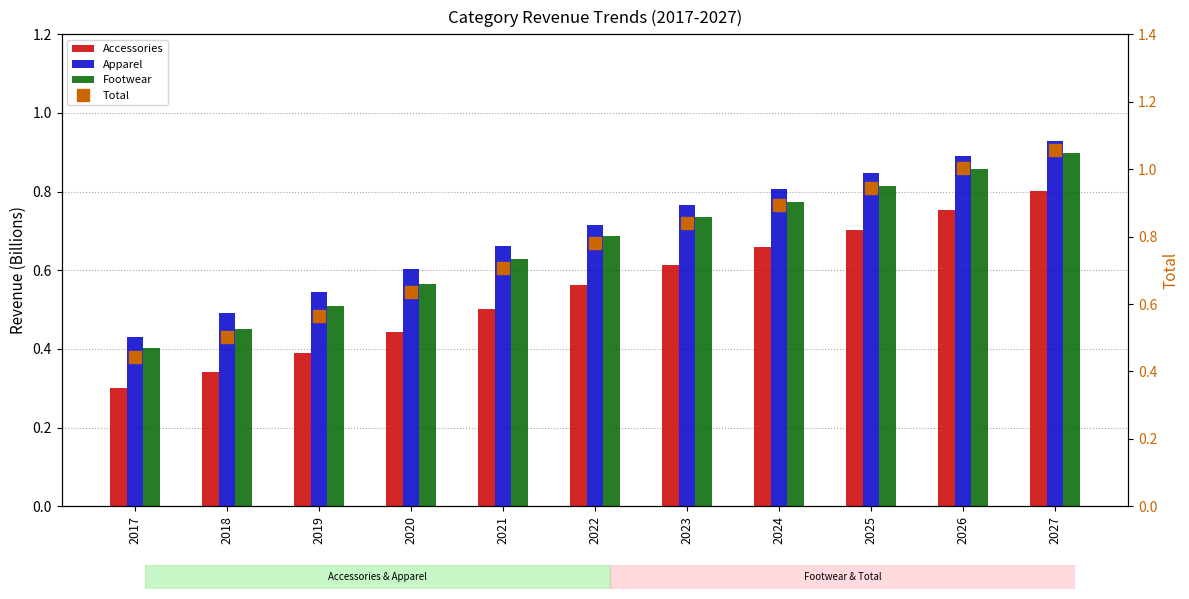

What is the minimum value shown in the chart?

0.3